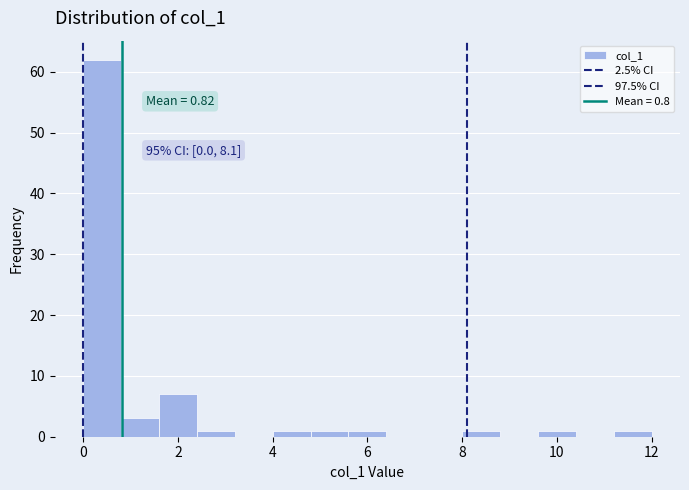

Which range on the x-axis has the tallest bar?

0.0 to 0.8